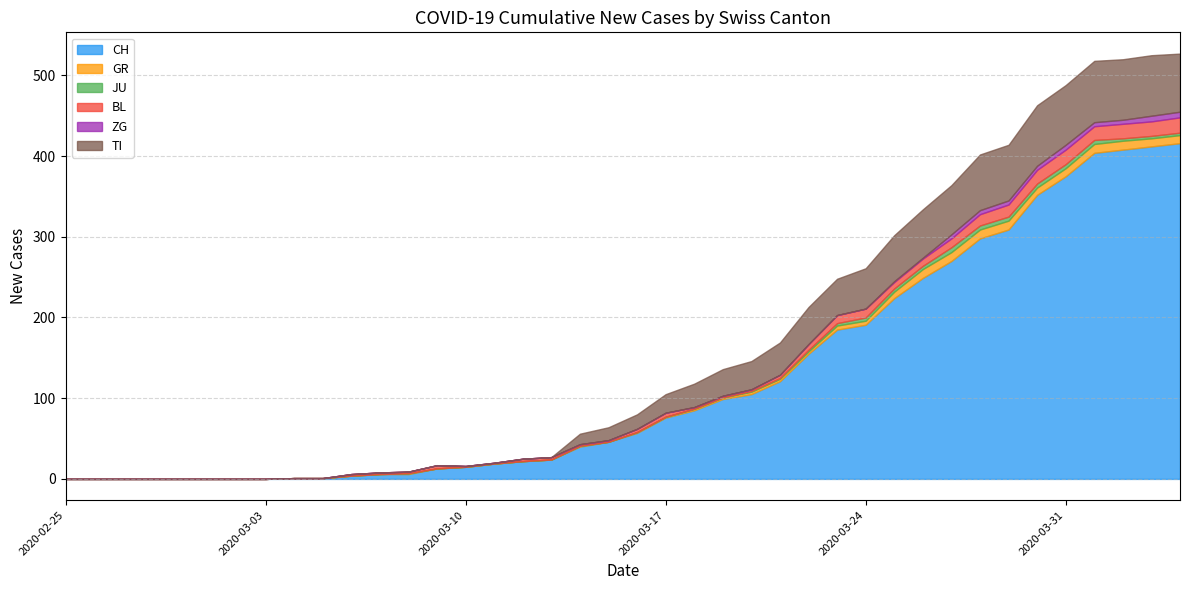

Which series has the largest range (max minus min)?

CH